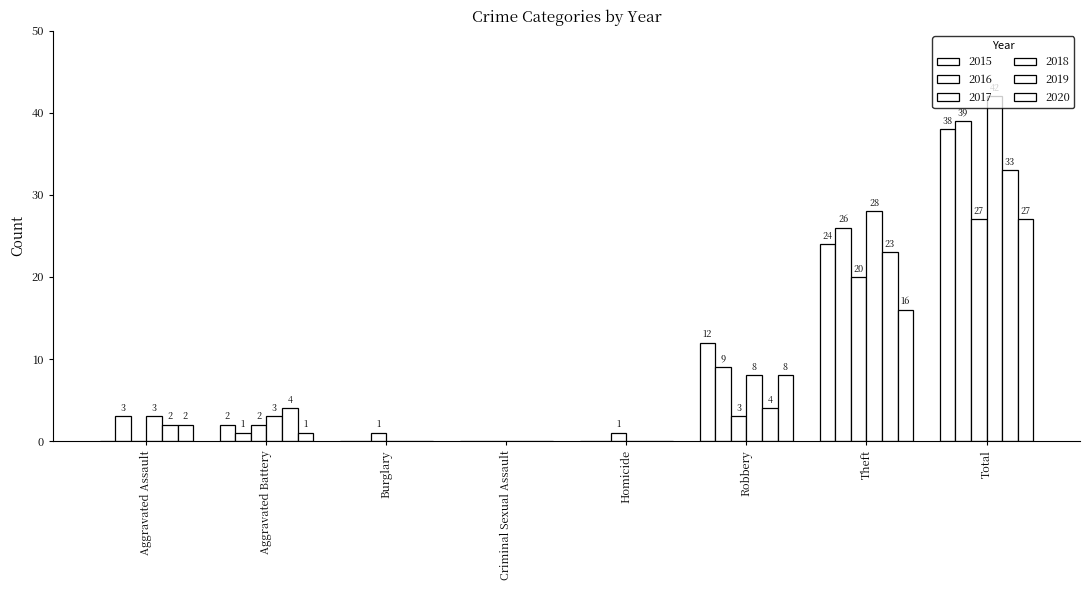

Are the bars grouped side by side (vs. stacked)?

Yes